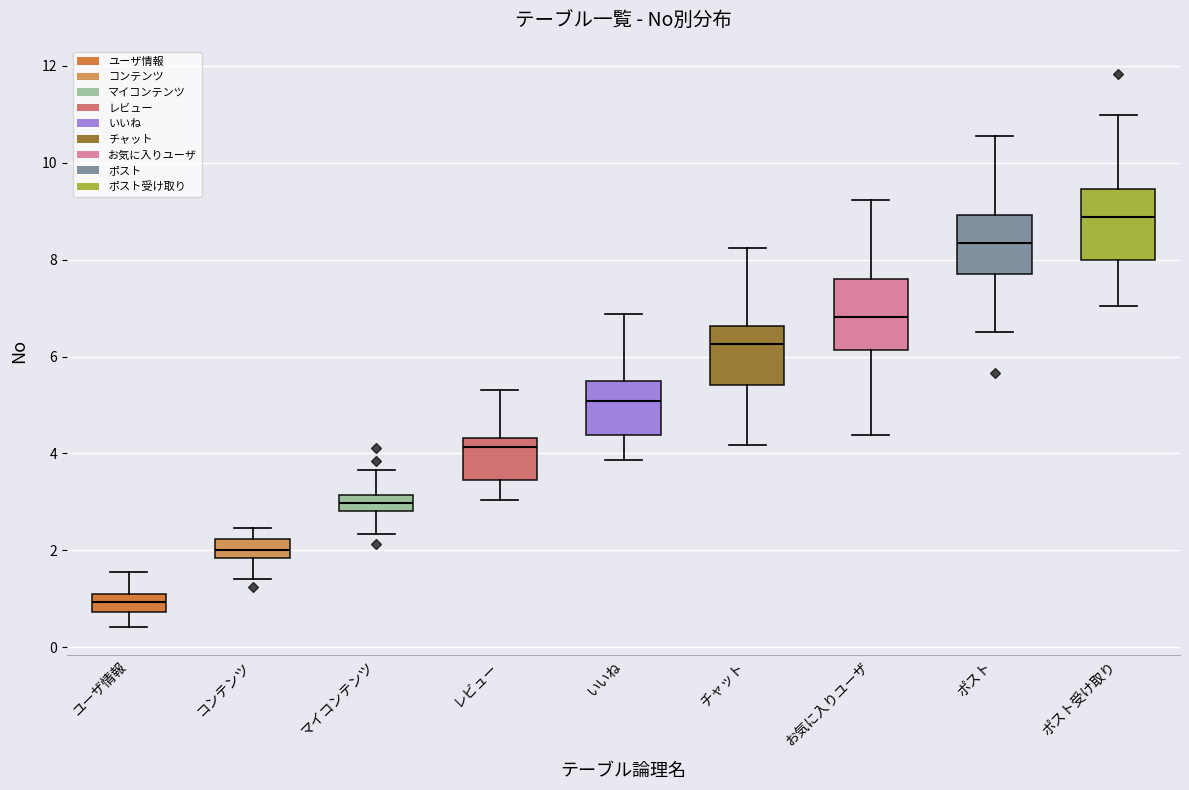

Reading left to right, read every box against the y-axis: the position of its median line, the range the box covers, and the ends of its whiskers. The values are not printed on the chart, so give them approximately, as read against the axis.

ユーザ情報: median 1.0 (inside the box), box 0.8 to 1.0, whiskers 0.4 to 1.6
コンテンツ: median 2.0, box 1.8 to 2.2, whiskers 1.4 to 2.4
マイコンテンツ: median 3.0, box 2.8 to 3.2, whiskers 2.4 to 3.6
レビュー: median 4.2, box 3.4 to 4.4, whiskers 3.0 to 5.4
いいね: median 5.0, box 4.4 to 5.4, whiskers 3.8 to 6.8
チャット: median 6.2, box 5.4 to 6.6, whiskers 4.2 to 8.2
お気に入りユーザ: median 6.8, box 6.2 to 7.6, whiskers 4.4 to 9.2
ポスト: median 8.4, box 7.8 to 9.0, whiskers 6.6 to 10.6
ポスト受け取り: median 8.8, box 8.0 to 9.4, whiskers 7.0 to 11.0